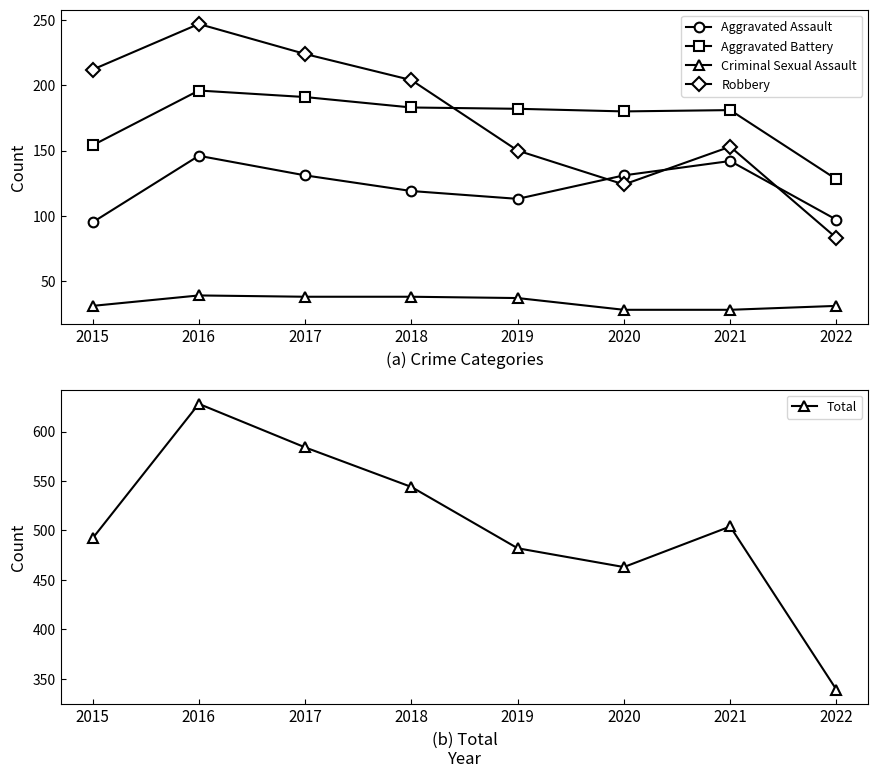

List the labels in order of Aggravated Assault value, largest first.

2016, 2021, 2017, 2020, 2018, 2019, 2022, 2015